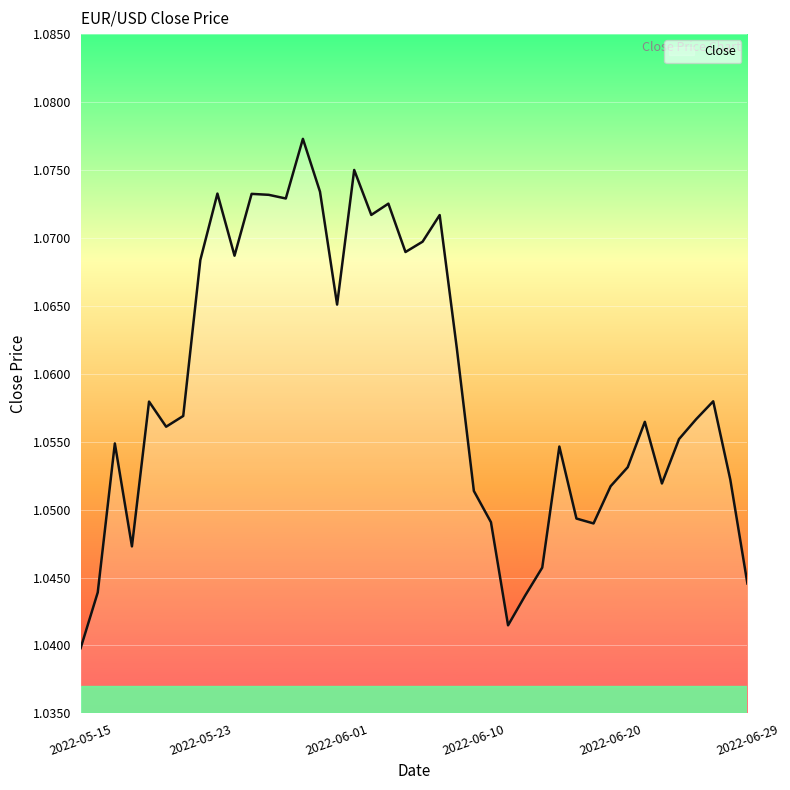

How many lines are shown in the chart?

1